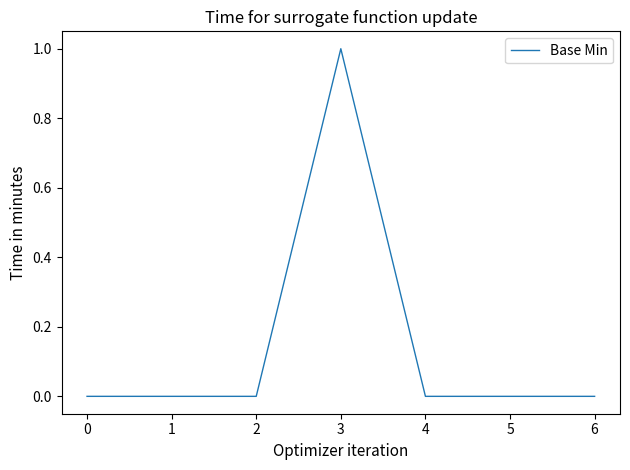

The value at 0 is 0. True or false?

True